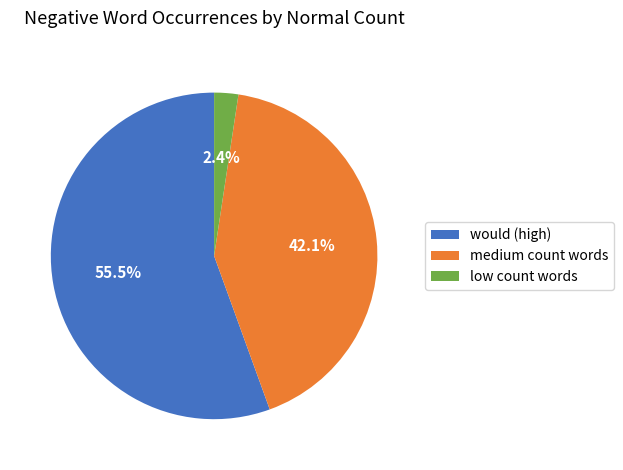

Which category has the smallest portion of the pie?

low count words